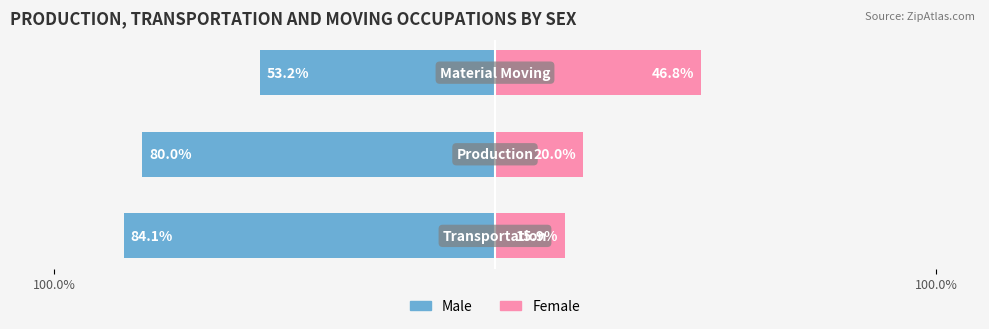

Does the chart contain stacked bars?

No